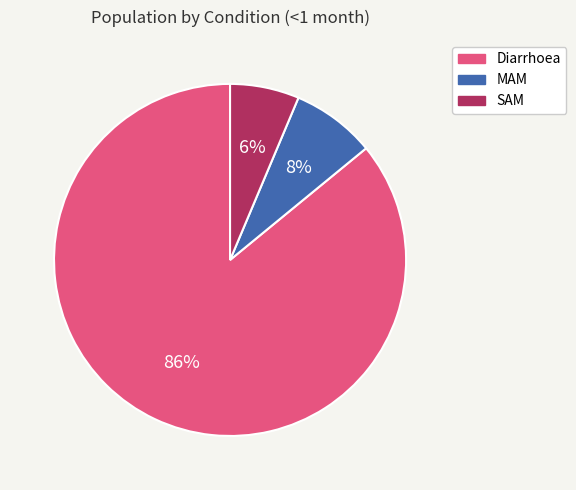

Is the sum of SAM and Diarrhoea greater than half?

Yes